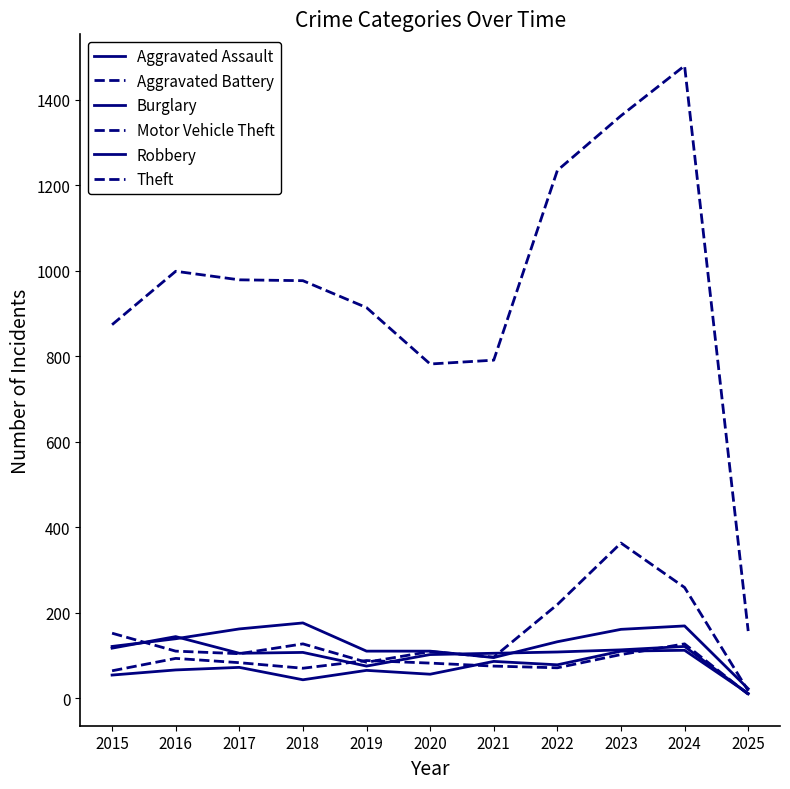

Read the Aggravated Assault value at 2020.

56